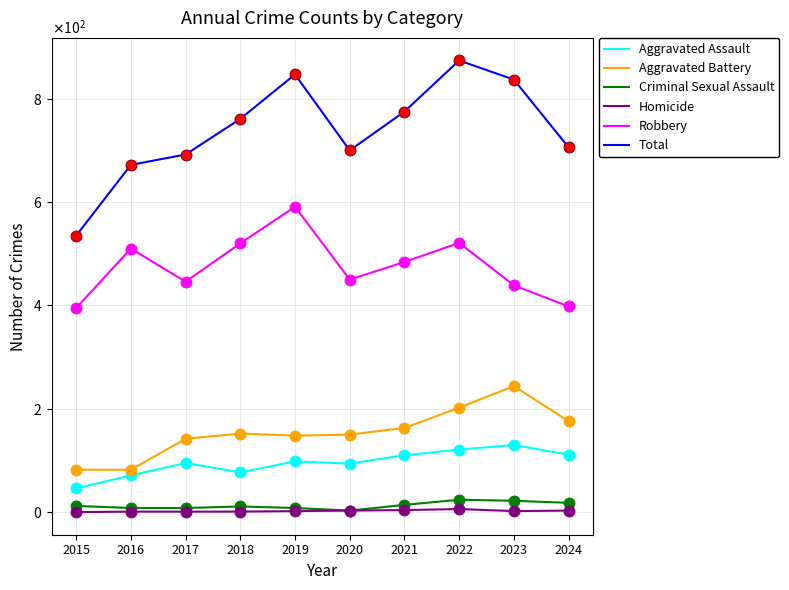

What are all the series names shown in the legend?

Aggravated Assault, Aggravated Battery, Criminal Sexual Assault, Homicide, Robbery, Total